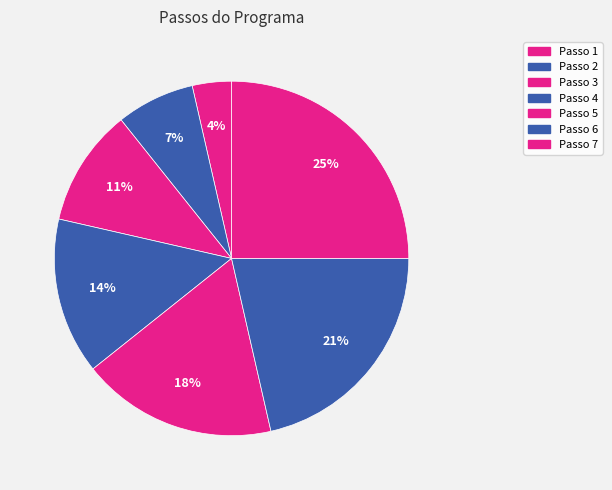

Count the number of slices in the pie.

7